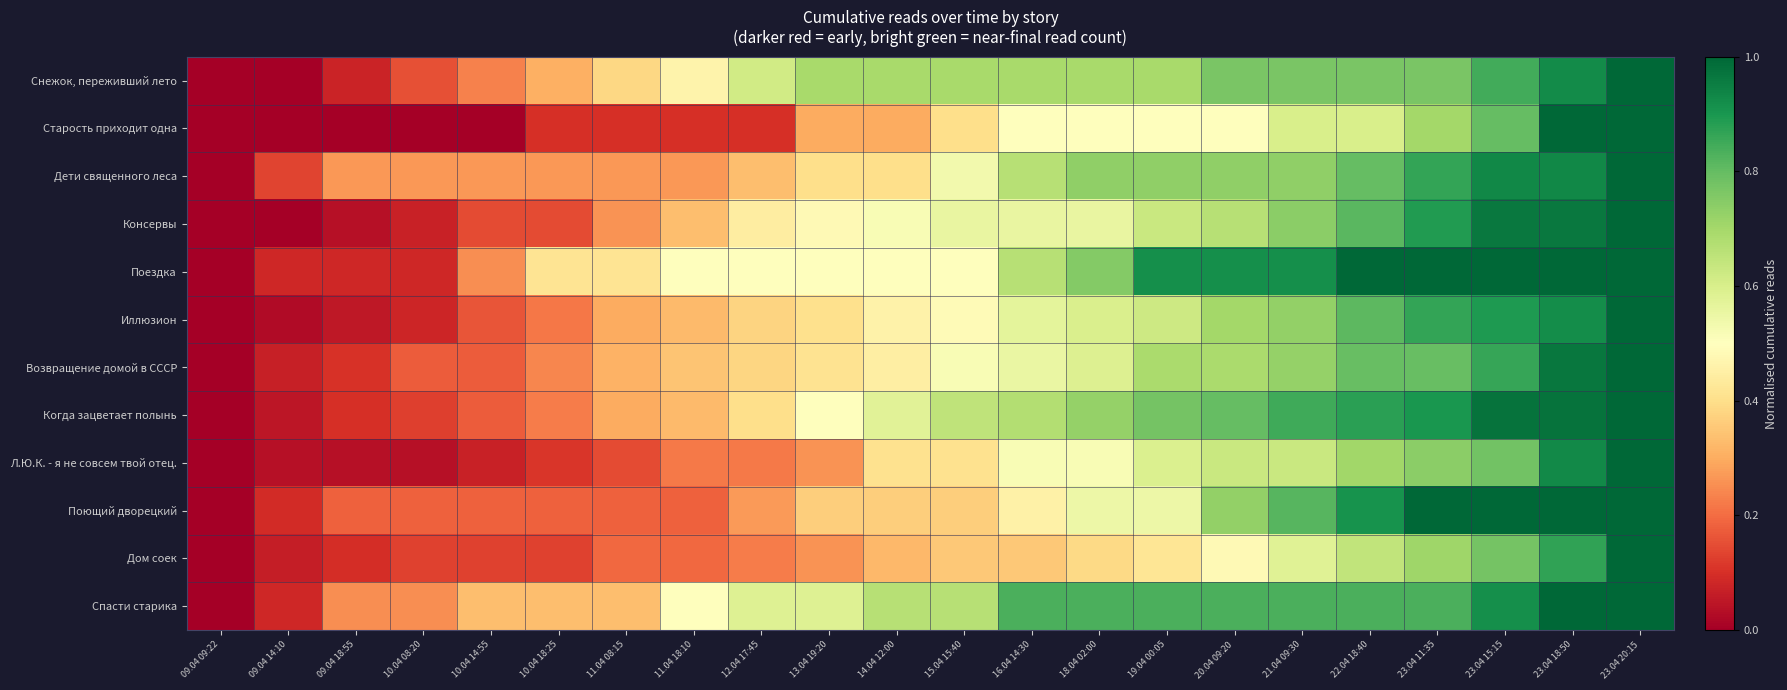

What is the difference between the highest and lowest values at 18.04 02:00?

0.4